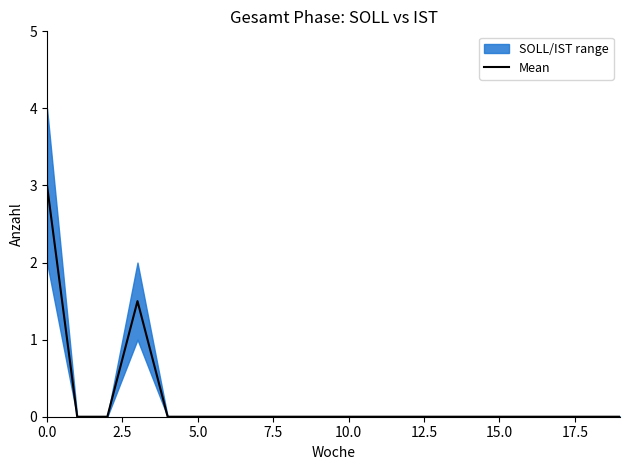

What is the maximum value for Mean?

3.0